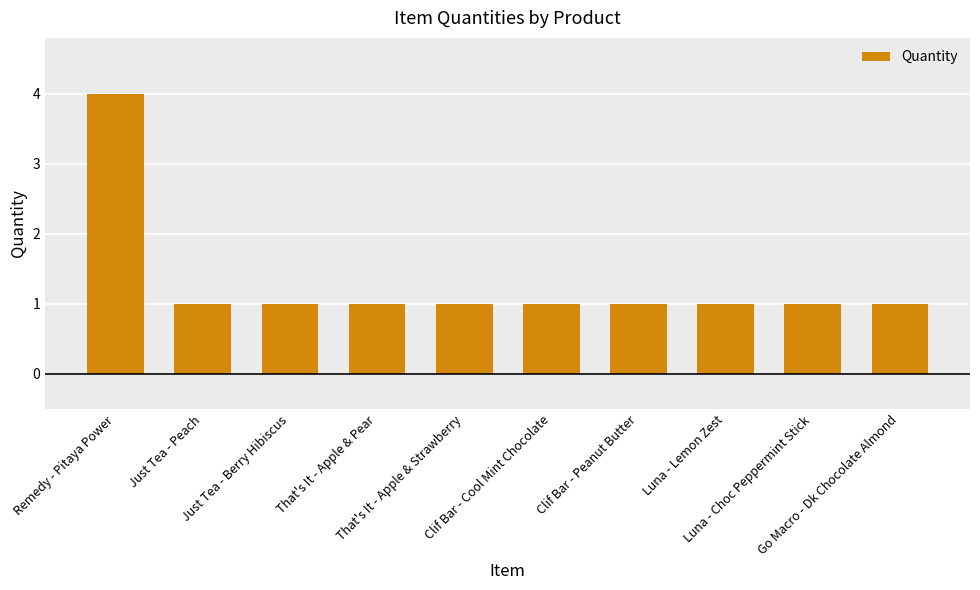

What is the value of the 6th bar from the left?

1